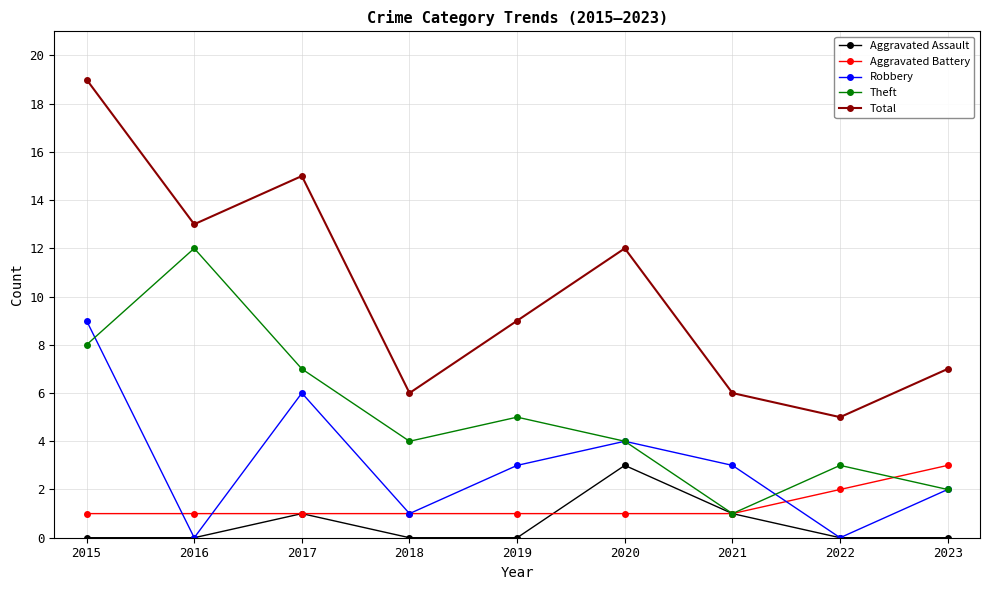

Is it true that Aggravated Assault equals 0 at 2019?

True